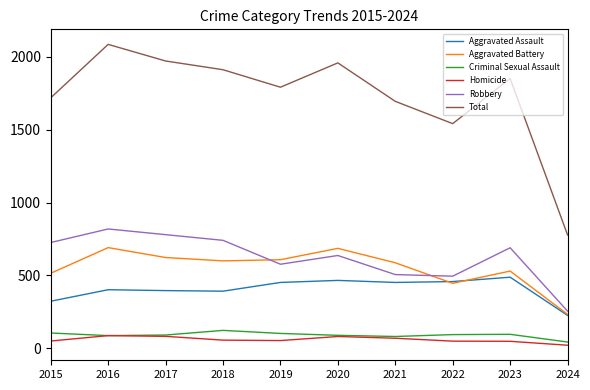

What is the difference between the second highest and minimum values in the Aggravated Battery series?

453